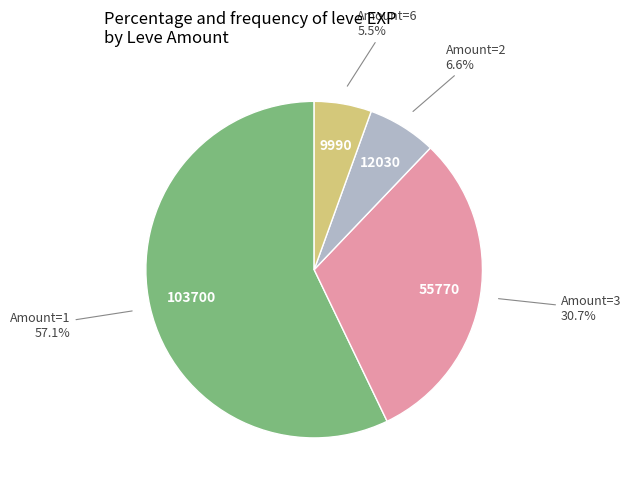

Does any single category account for the majority?

Yes